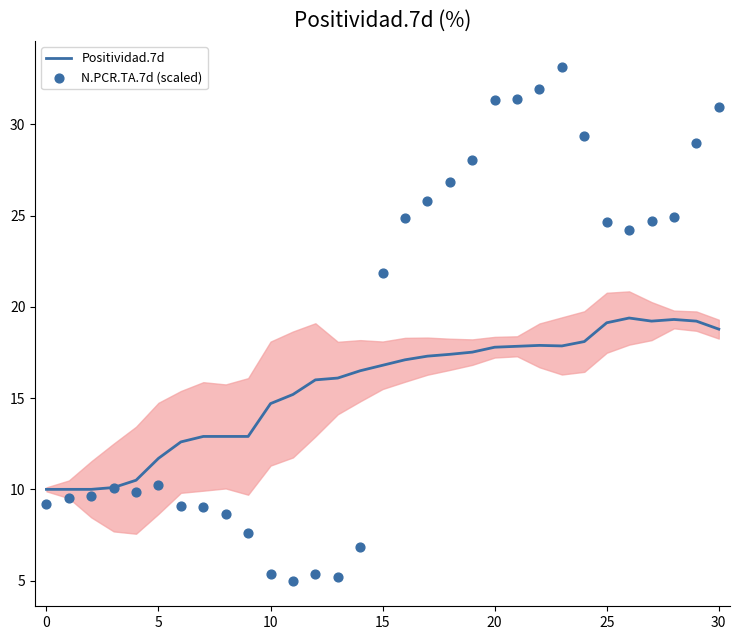

Is the value of Positividad.7d at 30 greater than the value of N.PCR.TA.7d (scaled) at 24?

No